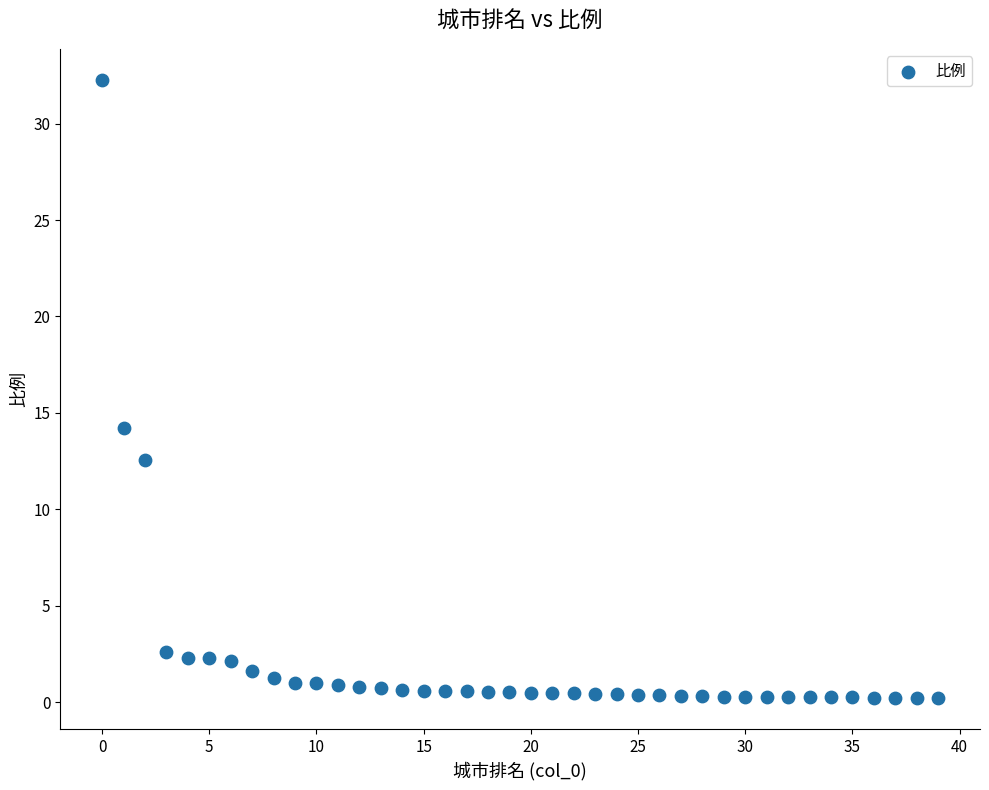

What Y value in the scatter plot is closest to 16?

14.2